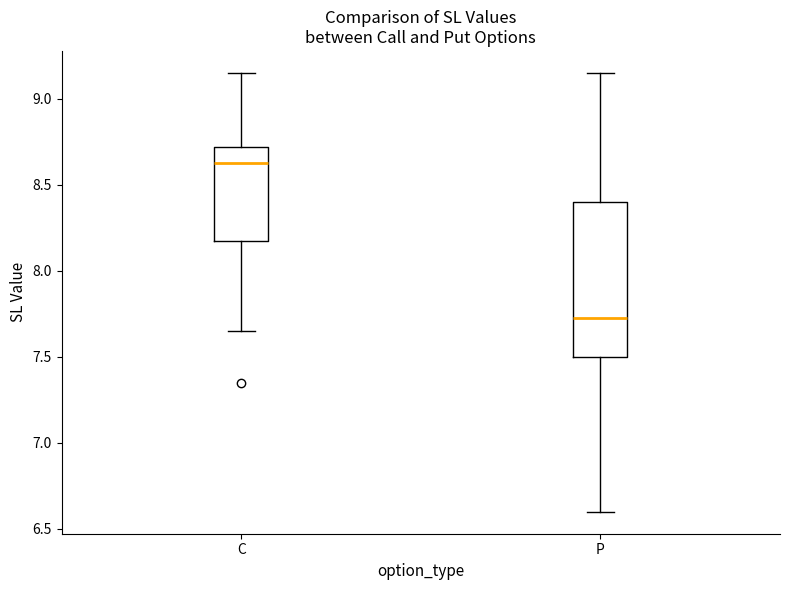

Where is the upper edge of the box for C on the y-axis? The values are not printed on the chart, so give them approximately, as read against the axis.

8.70